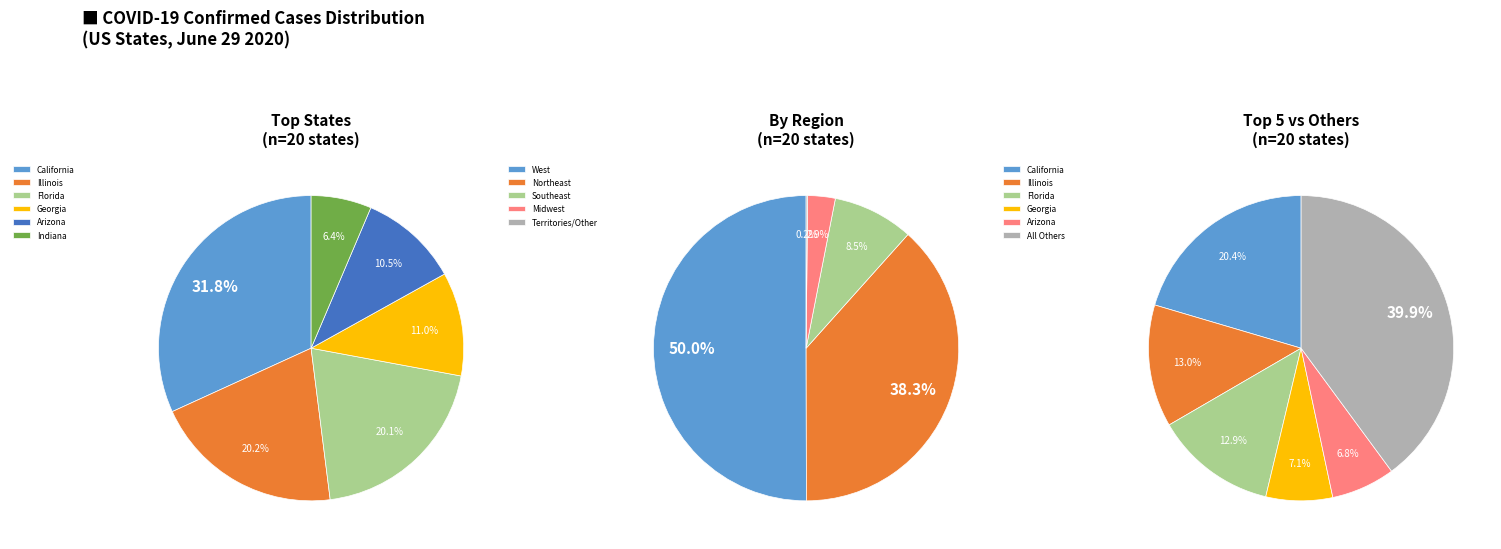

What portion of the pie excludes Alaska?

99.9%